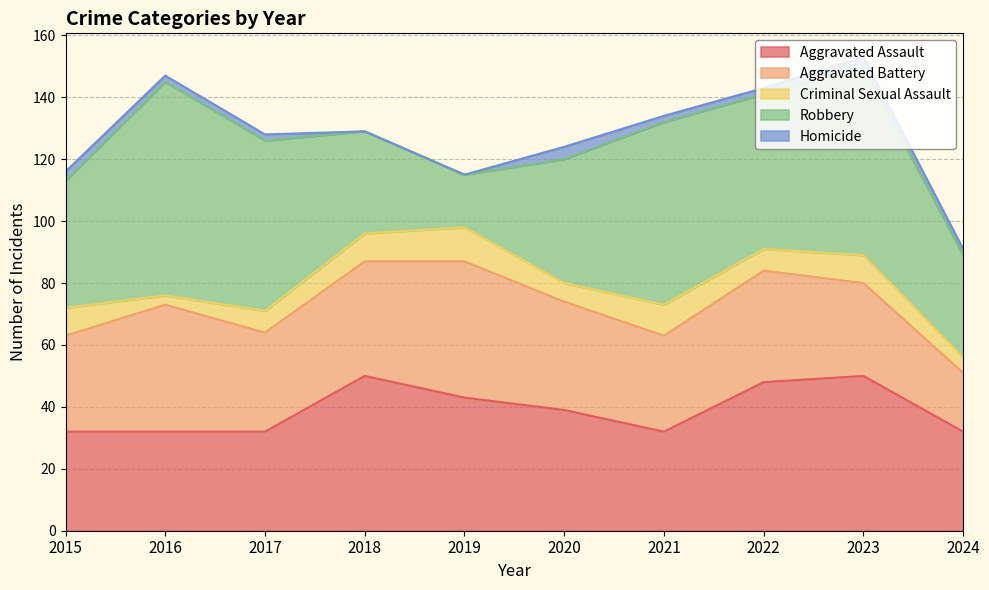

Which series ends up on top after the final intersection of Aggravated Battery and Robbery?

Robbery